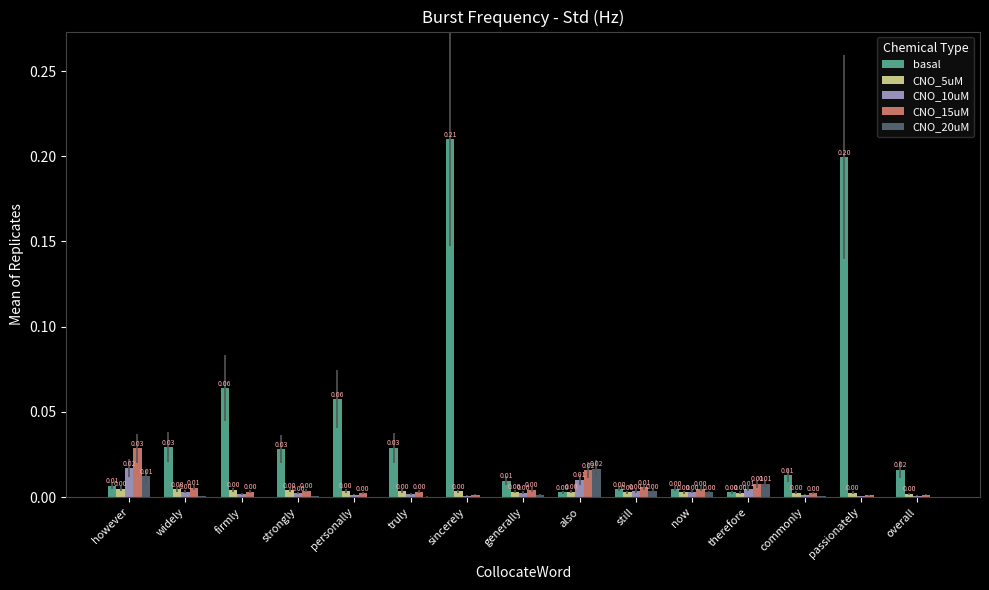

At which category is the sum across all series the highest?

sincerely